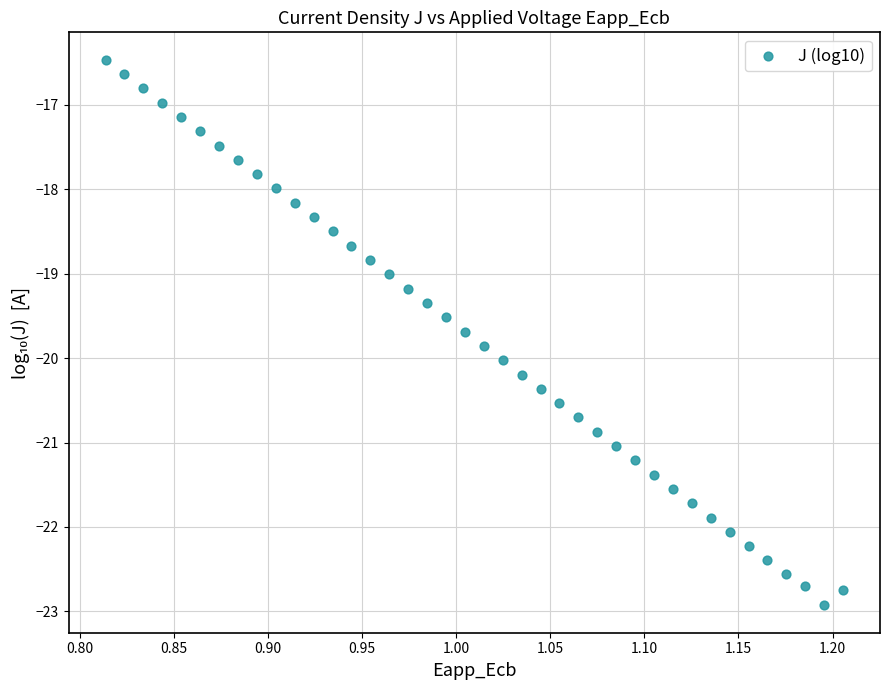

What is the range of Y values (max minus min)?

6.5